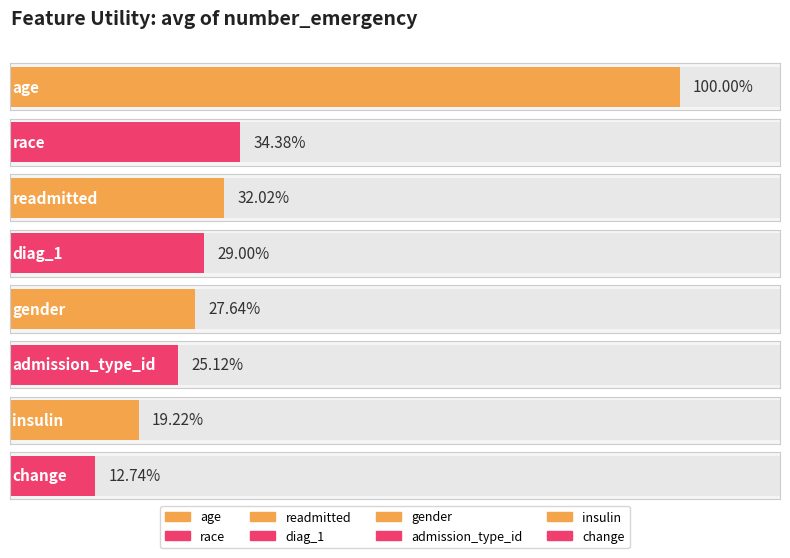

What position from the right is gender?

4